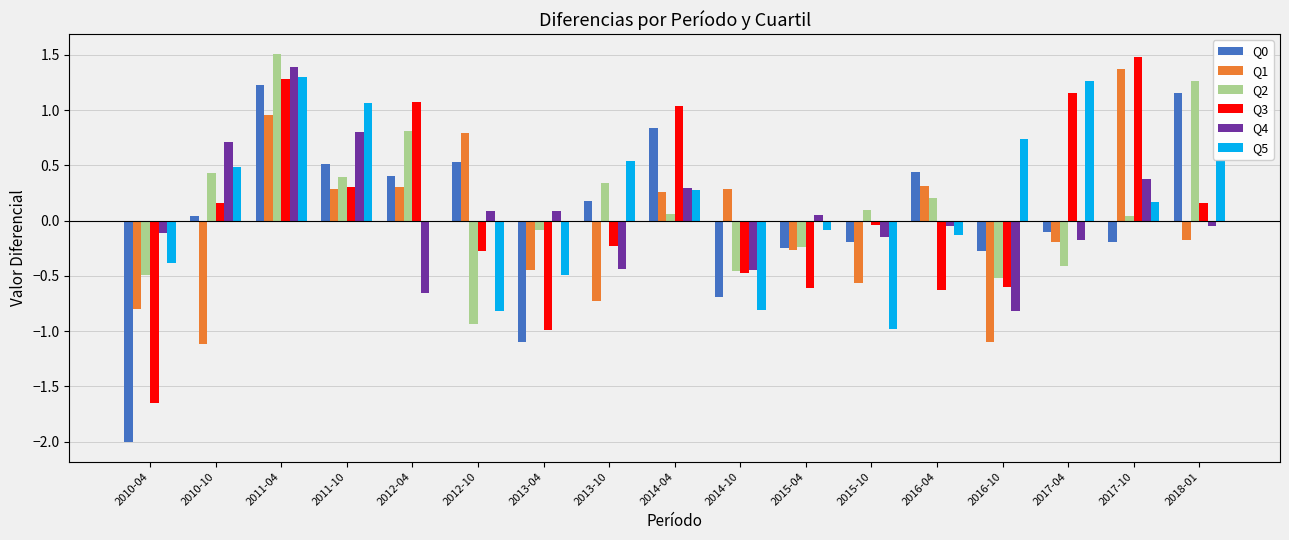

Which series changed the most between 2013-04 and 2017-04?

Q3